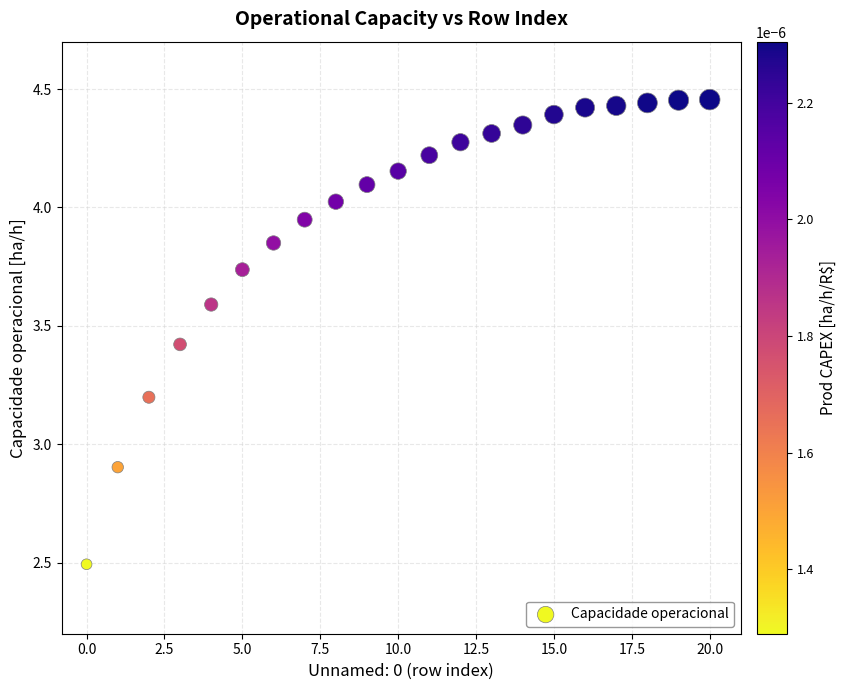

What Y value in the scatter plot is closest to 3?

2.9